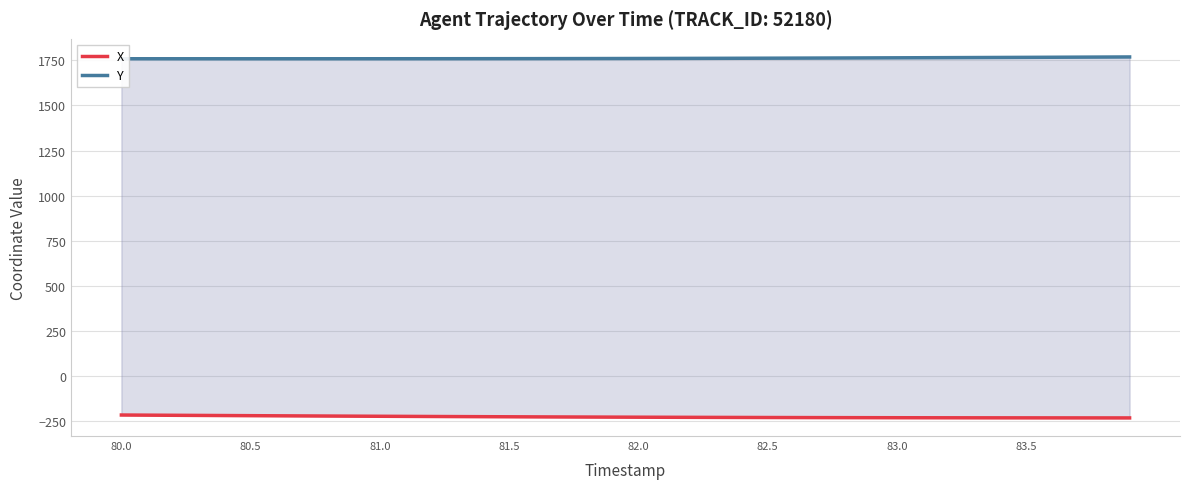

List the series in order of their peak value, lowest first.

X, Y